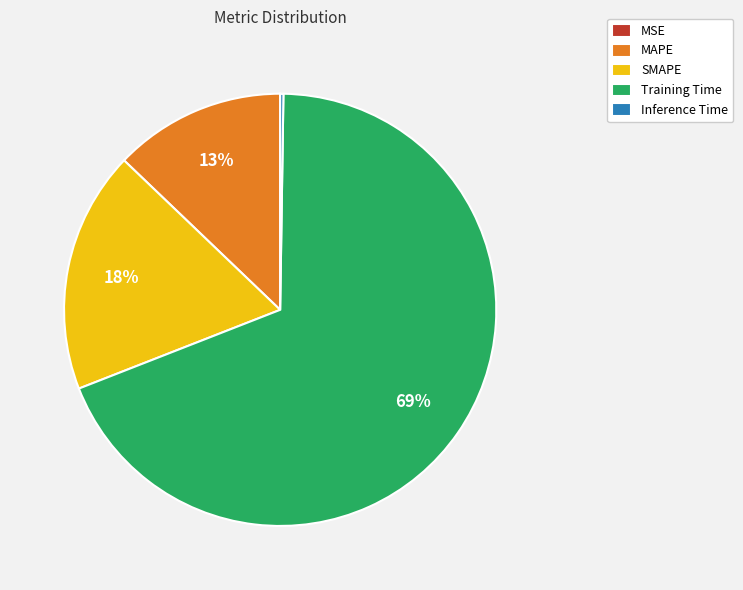

To the nearest percent, what portion does MAPE represent?

13%